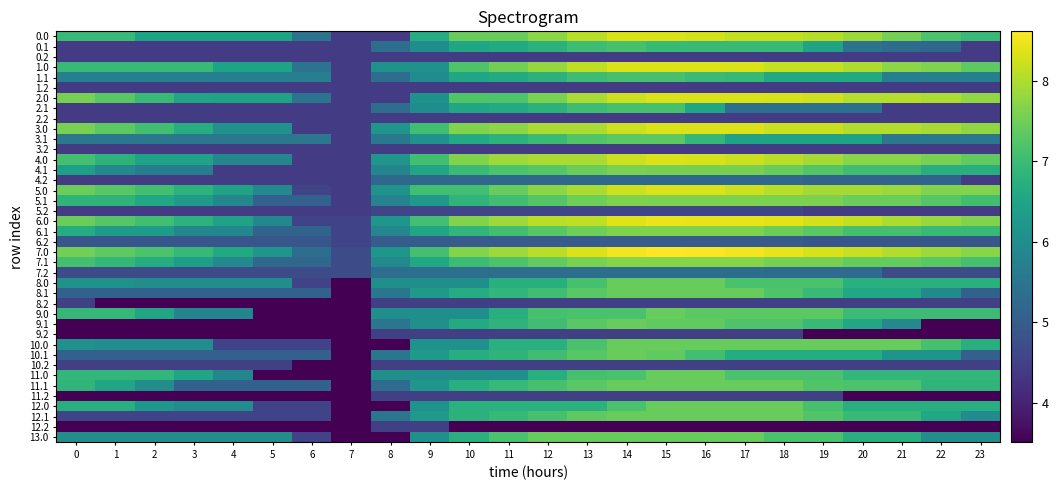

Reading left to right, extract all data points from this chart.

0.0: 0=7.0	1=7.0	2=6.5	3=6.5	4=6.5	5=6.5	6=5.5	7=4.4	8=4.4	9=6.7	10=7.4	11=7.4	12=7.7	13=8.1	14=8.3	15=8.3	16=8.3	17=8.1	18=8.1	19=8.1	20=7.8	21=7.6	22=7.2	23=7.0
0.1: 0=4.4	1=4.4	2=4.4	3=4.4	4=4.4	5=4.4	6=4.4	7=4.4	8=5.3	9=6.0	10=6.5	11=6.6	12=6.8	13=7.0	14=7.1	15=7.0	16=7.0	17=7.0	18=7.0	19=6.5	20=5.5	21=5.3	22=5.2	23=4.4
0.2: 0=4.4	1=4.4	2=4.4	3=4.4	4=4.4	5=4.4	6=4.4	7=4.4	8=4.4	9=4.4	10=4.4	11=4.4	12=4.4	13=4.4	14=4.4	15=4.4	16=4.4	17=4.4	18=4.4	19=4.4	20=4.4	21=4.4	22=4.4	23=4.4
1.0: 0=7.0	1=7.0	2=7.0	3=7.0	4=6.5	5=6.5	6=5.5	7=4.4	8=6.1	9=6.1	10=7.2	11=7.5	12=7.8	13=8.1	14=8.3	15=8.3	16=8.3	17=8.3	18=8.2	19=8.2	20=8.0	21=7.7	22=7.6	23=7.3
1.1: 0=5.7	1=5.7	2=5.7	3=5.7	4=5.7	5=5.7	6=5.7	7=4.4	8=5.3	9=6.0	10=6.5	11=6.6	12=6.8	13=7.0	14=7.1	15=7.1	16=7.0	17=6.9	18=6.6	19=6.6	20=6.6	21=5.7	22=5.7	23=5.7
1.2: 0=4.4	1=4.4	2=4.4	3=4.4	4=4.4	5=4.4	6=4.4	7=4.4	8=4.4	9=4.4	10=4.4	11=4.4	12=4.4	13=4.4	14=4.4	15=4.4	16=4.4	17=4.4	18=4.4	19=4.4	20=4.4	21=4.4	22=4.4	23=4.4
2.0: 0=7.6	1=7.3	2=7.0	3=6.5	4=6.5	5=6.5	6=5.5	7=4.4	8=4.4	9=6.1	10=7.2	11=7.2	12=7.6	13=8.0	14=8.2	15=8.3	16=8.3	17=8.3	18=8.3	19=8.2	20=8.0	21=8.0	22=8.0	23=7.8
2.1: 0=4.4	1=4.4	2=4.4	3=4.4	4=4.4	5=4.4	6=4.4	7=4.4	8=5.3	9=6.0	10=6.5	11=6.6	12=6.8	13=7.0	14=7.1	15=7.1	16=6.5	17=5.4	18=5.4	19=5.4	20=5.4	21=4.4	22=4.4	23=4.4
2.2: 0=4.4	1=4.4	2=4.4	3=4.4	4=4.4	5=4.4	6=4.4	7=4.4	8=4.4	9=4.4	10=4.4	11=4.4	12=4.4	13=4.4	14=4.4	15=4.4	16=4.4	17=4.4	18=4.4	19=4.4	20=4.4	21=4.4	22=4.4	23=4.4
3.0: 0=7.6	1=7.3	2=7.1	3=6.7	4=6.1	5=6.1	6=4.4	7=4.4	8=6.2	9=7.1	10=7.6	11=7.7	12=8.0	13=8.0	14=8.2	15=8.3	16=8.3	17=8.3	18=8.2	19=8.2	20=8.0	21=8.0	22=8.0	23=7.8
3.1: 0=5.5	1=5.5	2=5.5	3=5.5	4=5.5	5=5.5	6=5.5	7=4.4	8=5.5	9=6.1	10=6.6	11=6.8	12=7.0	13=7.2	14=7.3	15=7.3	16=6.9	17=6.5	18=6.5	19=6.5	20=6.5	21=5.5	22=5.5	23=5.5
3.2: 0=4.4	1=4.4	2=4.4	3=4.4	4=4.4	5=4.4	6=4.4	7=4.4	8=4.4	9=4.4	10=4.4	11=4.4	12=4.4	13=4.4	14=4.4	15=4.4	16=4.4	17=4.4	18=4.4	19=4.4	20=4.4	21=4.4	22=4.4	23=4.4
4.0: 0=7.1	1=6.8	2=6.4	3=6.4	4=5.9	5=5.9	6=4.4	7=4.4	8=6.2	9=7.1	10=7.6	11=7.9	12=8.0	13=8.0	14=8.2	15=8.3	16=8.3	17=8.2	18=8.1	19=7.9	20=7.7	21=7.7	22=7.6	23=7.4
4.1: 0=6.4	1=5.9	2=5.7	3=5.7	4=4.4	5=4.4	6=4.4	7=4.4	8=5.8	9=6.5	10=7.0	11=7.2	12=7.3	13=7.5	14=7.6	15=7.6	16=7.6	17=7.6	18=7.4	19=7.3	20=7.0	21=7.0	22=6.7	23=6.7
4.2: 0=4.4	1=4.4	2=4.4	3=4.4	4=4.4	5=4.4	6=4.4	7=4.4	8=5.2	9=5.2	10=5.2	11=5.2	12=5.2	13=5.2	14=5.2	15=5.2	16=5.2	17=5.2	18=5.2	19=5.1	20=5.1	21=5.1	22=5.1	23=4.4
5.0: 0=7.5	1=7.3	2=7.1	3=6.8	4=6.5	5=5.9	6=4.6	7=4.4	8=6.1	9=7.1	10=7.1	11=7.4	12=7.7	13=8.0	14=8.2	15=8.3	16=8.3	17=8.2	18=8.1	19=7.9	20=7.9	21=7.9	22=7.7	23=7.7
5.1: 0=6.8	1=6.8	2=6.6	3=6.3	4=5.9	5=5.1	6=5.1	7=4.4	8=5.8	9=6.2	10=6.8	11=7.0	12=7.3	13=7.5	14=7.6	15=7.6	16=7.6	17=7.6	18=7.6	19=7.6	20=7.5	21=7.5	22=7.3	23=7.1
5.2: 0=4.4	1=4.4	2=4.4	3=4.4	4=4.4	5=4.4	6=4.4	7=4.4	8=4.6	9=4.6	10=4.6	11=4.6	12=4.6	13=4.6	14=4.6	15=4.6	16=4.6	17=4.6	18=4.6	19=4.4	20=4.4	21=4.4	22=4.4	23=4.4
6.0: 0=7.5	1=7.3	2=7.1	3=6.8	4=6.5	5=5.9	6=4.5	7=4.5	8=6.2	9=7.1	10=7.7	11=7.9	12=8.1	13=8.1	14=8.4	15=8.5	16=8.4	17=8.4	18=8.4	19=8.3	20=8.1	21=8.0	22=7.8	23=7.7
6.1: 0=6.7	1=6.3	2=6.3	3=5.9	4=5.9	5=5.2	6=5.2	7=4.5	8=5.9	9=6.5	10=6.9	11=7.1	12=7.3	13=7.5	14=7.6	15=7.6	16=7.6	17=7.6	18=7.5	19=7.3	20=7.1	21=7.1	22=6.9	23=6.9
6.2: 0=4.9	1=4.9	2=4.9	3=4.9	4=4.9	5=4.9	6=4.9	7=4.5	8=5.0	9=5.0	10=5.0	11=5.0	12=5.0	13=5.0	14=5.0	15=5.0	16=5.0	17=5.0	18=5.0	19=4.9	20=4.9	21=4.9	22=4.9	23=4.9
7.0: 0=7.5	1=7.4	2=7.2	3=6.9	4=6.6	5=6.2	6=5.4	7=4.7	8=6.2	9=7.1	10=7.7	11=7.9	12=8.1	13=8.3	14=8.5	15=8.6	16=8.6	17=8.5	18=8.4	19=8.3	20=8.2	21=8.0	22=7.9	23=7.7
7.1: 0=7.1	1=6.9	2=6.7	3=6.4	4=5.9	5=5.2	6=5.2	7=4.7	8=5.9	9=6.5	10=7.0	11=7.2	12=7.4	13=7.6	14=7.7	15=7.7	16=7.7	17=7.7	18=7.6	19=7.6	20=7.4	21=7.4	22=7.3	23=7.1
7.2: 0=4.7	1=4.7	2=4.7	3=4.7	4=4.7	5=4.7	6=4.7	7=4.7	8=5.4	9=5.4	10=5.4	11=5.4	12=5.4	13=5.4	14=5.4	15=5.4	16=5.4	17=5.4	18=5.3	19=5.3	20=5.3	21=4.7	22=4.7	23=4.7
8.0: 0=6.1	1=6.1	2=6.0	3=6.0	4=6.0	5=6.0	6=4.5	7=3.5	8=6.1	9=6.1	10=6.1	11=6.7	12=6.7	13=7.1	14=7.4	15=7.4	16=7.4	17=7.2	18=7.2	19=7.2	20=6.7	21=6.7	22=6.7	23=6.7
8.1: 0=5.1	1=5.1	2=5.1	3=5.1	4=5.1	5=5.1	6=5.1	7=3.5	8=5.5	9=6.3	10=6.7	11=6.9	12=7.0	13=7.3	14=7.4	15=7.4	16=7.4	17=7.4	18=7.2	19=7.0	20=6.6	21=6.6	22=6.0	23=5.1
8.2: 0=4.5	1=3.5	2=3.5	3=3.5	4=3.5	5=3.5	6=3.5	7=3.5	8=4.5	9=4.5	10=4.5	11=4.5	12=4.5	13=4.5	14=4.5	15=4.5	16=4.5	17=4.5	18=4.5	19=4.5	20=4.5	21=4.5	22=4.5	23=4.5
9.0: 0=6.9	1=6.9	2=6.5	3=5.9	4=5.9	5=3.5	6=3.5	7=3.5	8=6.1	9=6.1	10=6.1	11=6.7	12=7.1	13=7.1	14=7.1	15=7.4	16=7.3	17=7.3	18=7.3	19=7.3	20=7.0	21=7.0	22=7.0	23=7.0
9.1: 0=3.5	1=3.5	2=3.5	3=3.5	4=3.5	5=3.5	6=3.5	7=3.5	8=5.5	9=6.1	10=6.6	11=6.8	12=7.0	13=7.3	14=7.4	15=7.4	16=7.4	17=7.2	18=7.2	19=6.9	20=6.6	21=5.9	22=3.5	23=3.5
9.2: 0=3.5	1=3.5	2=3.5	3=3.5	4=3.5	5=3.5	6=3.5	7=3.5	8=4.5	9=4.5	10=4.5	11=4.5	12=4.5	13=4.5	14=4.5	15=4.5	16=4.5	17=4.5	18=4.5	19=3.5	20=3.5	21=3.5	22=3.5	23=3.5
10.0: 0=6.1	1=6.0	2=6.0	3=6.0	4=4.5	5=4.5	6=4.5	7=3.5	8=3.5	9=6.1	10=6.1	11=6.8	12=6.7	13=7.1	14=7.4	15=7.4	16=7.4	17=7.4	18=7.4	19=7.4	20=7.4	21=7.4	22=7.1	23=6.7
10.1: 0=5.1	1=5.1	2=5.1	3=5.1	4=5.1	5=5.1	6=5.1	7=3.5	8=5.5	9=6.3	10=6.7	11=6.8	12=7.0	13=7.3	14=7.4	15=7.4	16=7.1	17=6.7	18=6.7	19=6.7	20=6.7	21=6.2	22=6.2	23=5.1
10.2: 0=4.5	1=4.5	2=4.5	3=4.5	4=4.5	5=4.5	6=3.5	7=3.5	8=4.5	9=4.5	10=4.5	11=4.5	12=4.5	13=4.5	14=4.5	15=4.5	16=4.5	17=4.5	18=4.5	19=4.5	20=4.5	21=4.5	22=4.5	23=4.5
11.0: 0=6.9	1=6.9	2=6.9	3=6.5	4=5.9	5=3.5	6=3.5	7=3.5	8=6.1	9=6.1	10=6.1	11=6.1	12=6.7	13=7.1	14=7.1	15=7.4	16=7.4	17=7.2	18=7.2	19=7.2	20=6.9	21=6.9	22=6.9	23=6.9
11.1: 0=6.9	1=6.5	2=6.0	3=5.1	4=5.1	5=5.1	6=5.1	7=3.5	8=5.3	9=6.2	10=6.7	11=6.9	12=7.1	13=7.3	14=7.4	15=7.4	16=7.4	17=7.4	18=7.4	19=7.2	20=7.2	21=7.2	22=6.9	23=6.9
11.2: 0=3.5	1=3.5	2=3.5	3=3.5	4=3.5	5=3.5	6=3.5	7=3.5	8=4.5	9=4.5	10=4.5	11=4.5	12=4.5	13=4.5	14=4.5	15=4.5	16=4.5	17=4.5	18=4.5	19=4.5	20=3.5	21=3.5	22=3.5	23=3.5
12.0: 0=6.7	1=6.7	2=6.2	3=6.0	4=6.0	5=4.5	6=4.5	7=3.5	8=3.5	9=6.1	10=6.8	11=6.8	12=6.8	13=6.8	14=7.1	15=7.4	16=7.4	17=7.4	18=7.4	19=7.1	20=6.7	21=6.7	22=6.7	23=6.7
12.1: 0=4.5	1=4.5	2=4.5	3=4.5	4=4.5	5=4.5	6=4.5	7=3.5	8=5.5	9=6.3	10=6.8	11=6.9	12=7.1	13=7.4	14=7.4	15=7.4	16=7.4	17=7.4	18=7.4	19=7.2	20=6.9	21=6.9	22=6.6	23=6.0
12.2: 0=3.5	1=3.5	2=3.5	3=3.5	4=3.5	5=3.5	6=3.5	7=3.5	8=4.5	9=4.5	10=3.5	11=3.5	12=3.5	13=3.5	14=3.5	15=3.5	16=3.5	17=3.5	18=3.5	19=3.5	20=3.5	21=3.5	22=3.5	23=3.5
13.0: 0=6.0	1=6.0	2=6.0	3=6.0	4=6.0	5=6.0	6=4.5	7=3.5	8=3.5	9=6.1	10=6.7	11=7.1	12=7.4	13=7.4	14=7.4	15=7.4	16=7.4	17=7.4	18=7.1	19=7.1	20=6.7	21=6.7	22=6.0	23=6.0